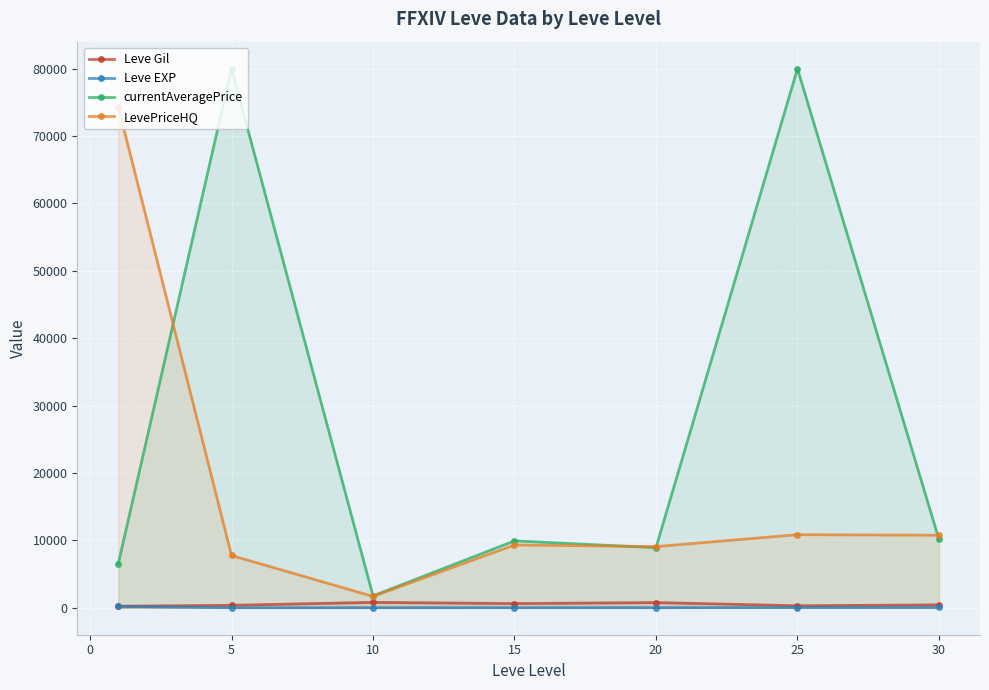

In Leve EXP, how many points are lower than both neighbors (excluding endpoints)?

2